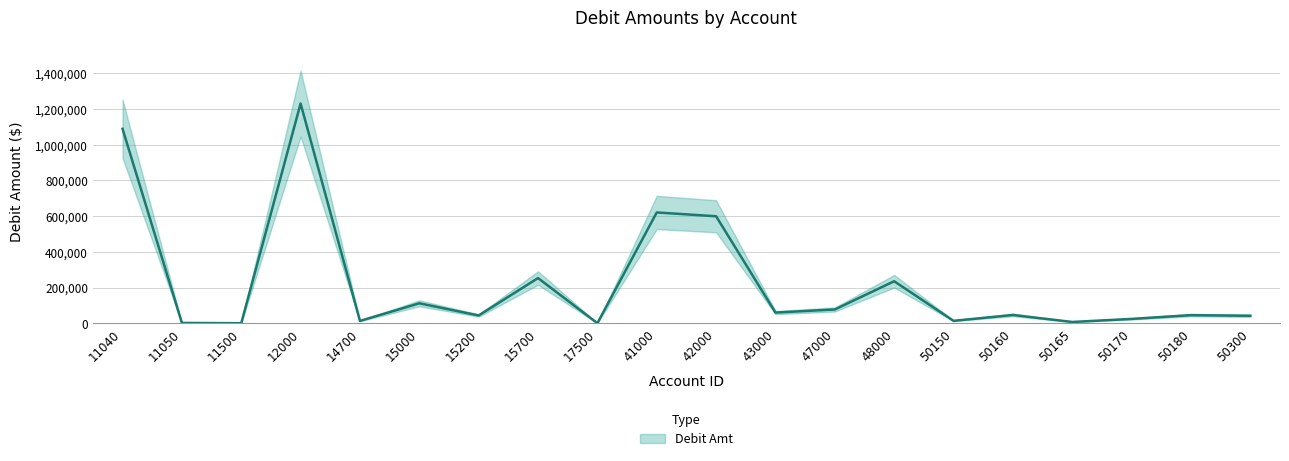

Where is the first local minimum?

11500